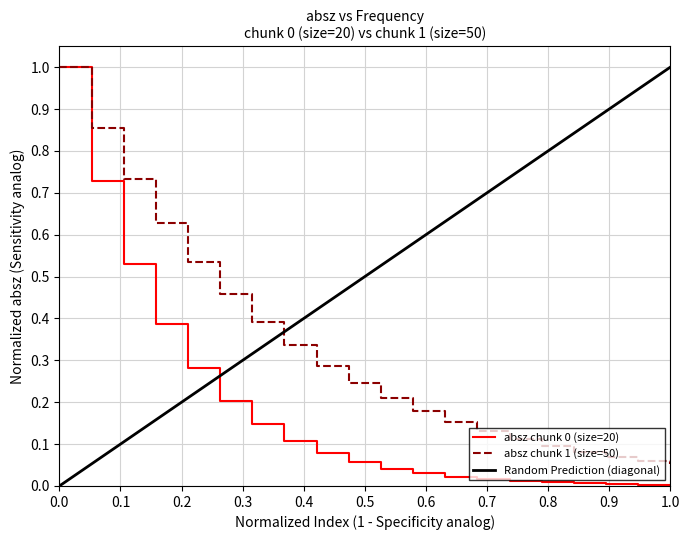

List the series in order of their peak value, highest first.

absz (chunk 0), absz (chunk 1)